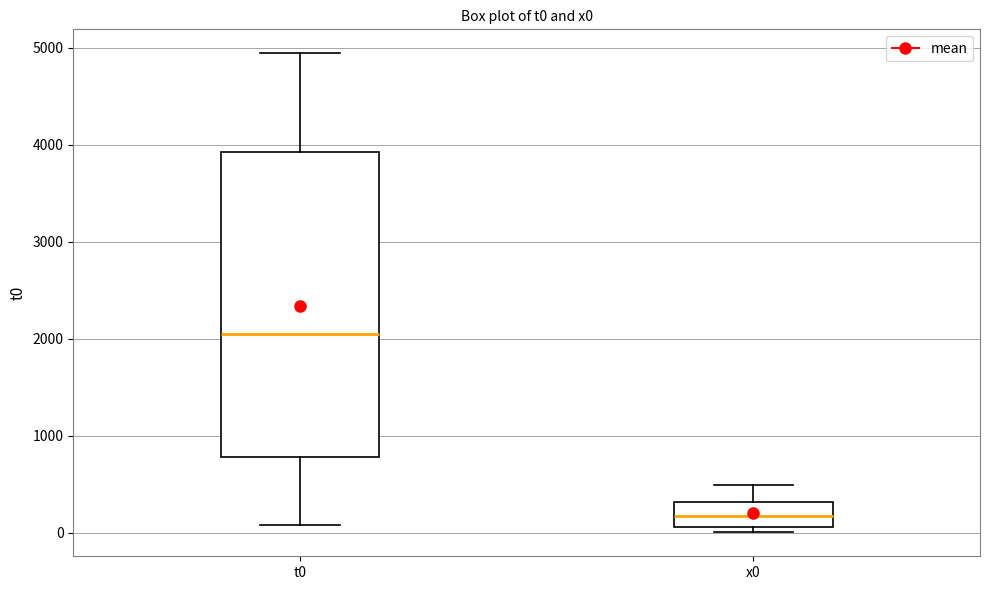

Reading left to right, transcribe this box plot: for each box, give where its median line is, the range the box spans, and where its two whiskers end, as read against the y-axis. The values are not printed on the chart, so give them approximately, as read against the axis.

t0: median 2100, box 800 to 3900, whiskers 100 to 4900
x0: median 200, box 100 to 300, whiskers 0 to 500